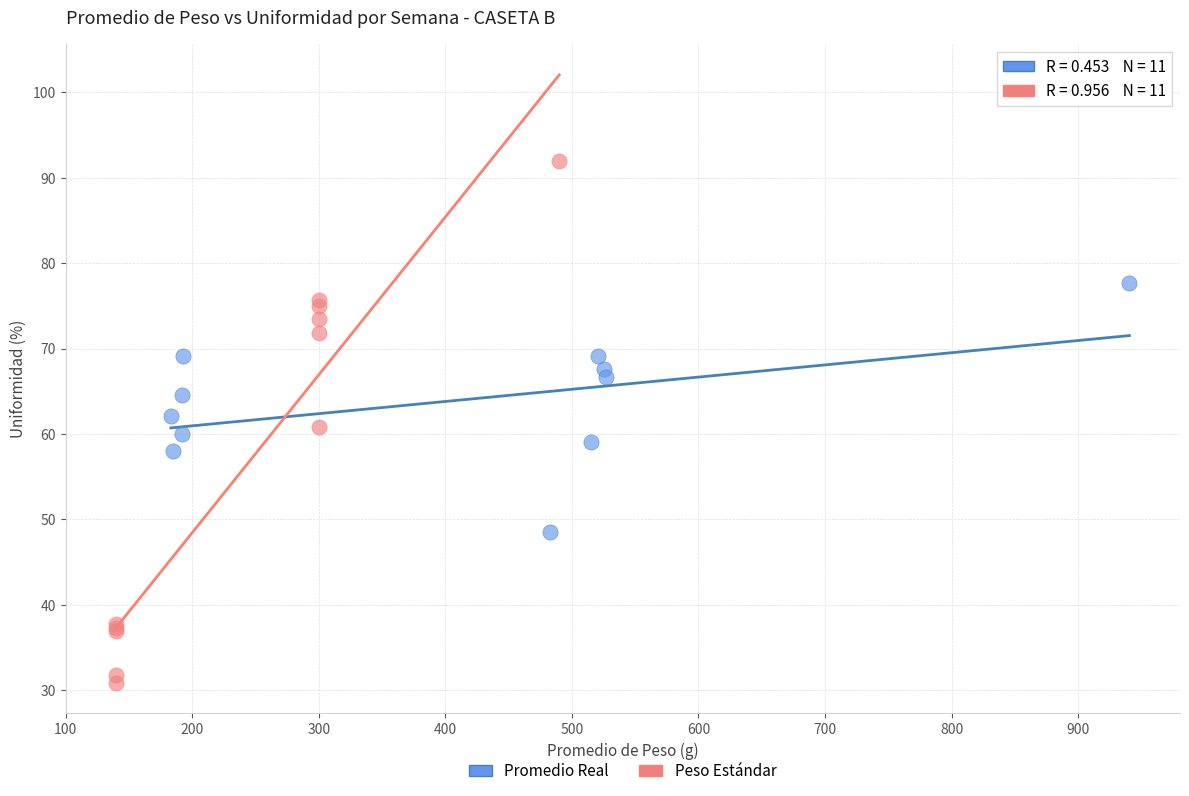

Which series contains the highest Y value?

Peso Estándar